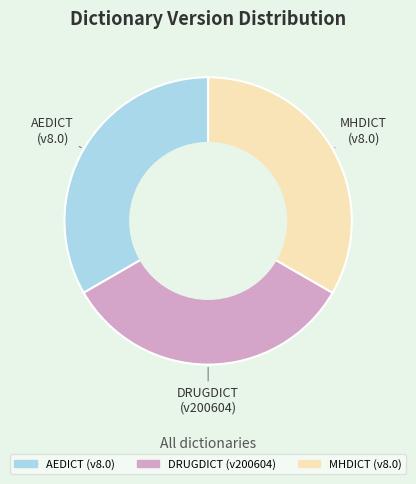

How many slices are in this pie chart?

3